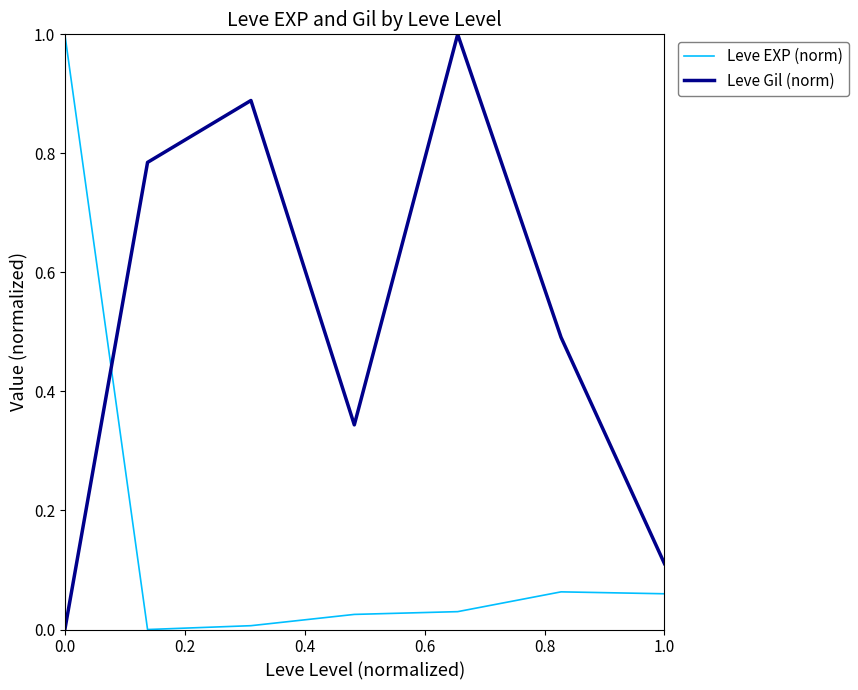

Rank the series by their average value, from highest to lowest.

Leve Gil (norm), Leve EXP (norm)